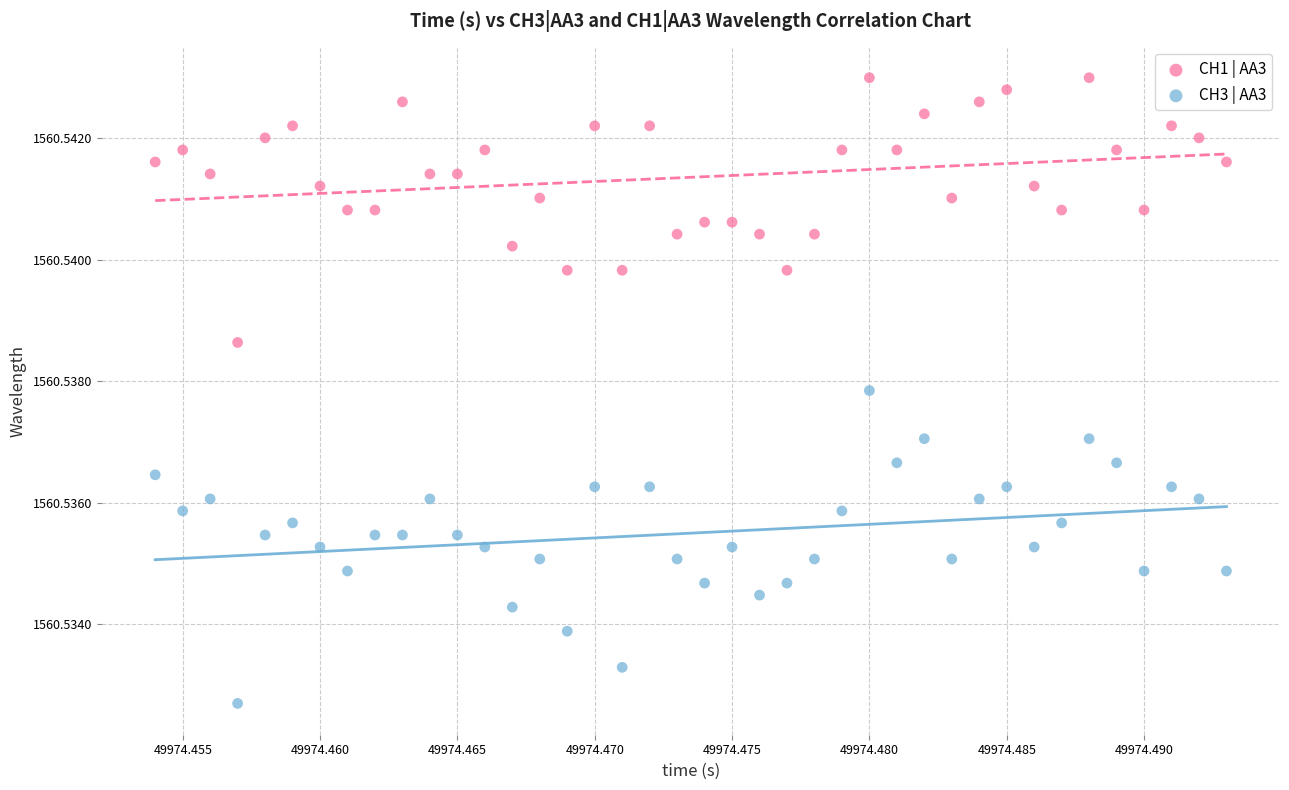

Which series contains the highest Y value?

CH1 | AA3